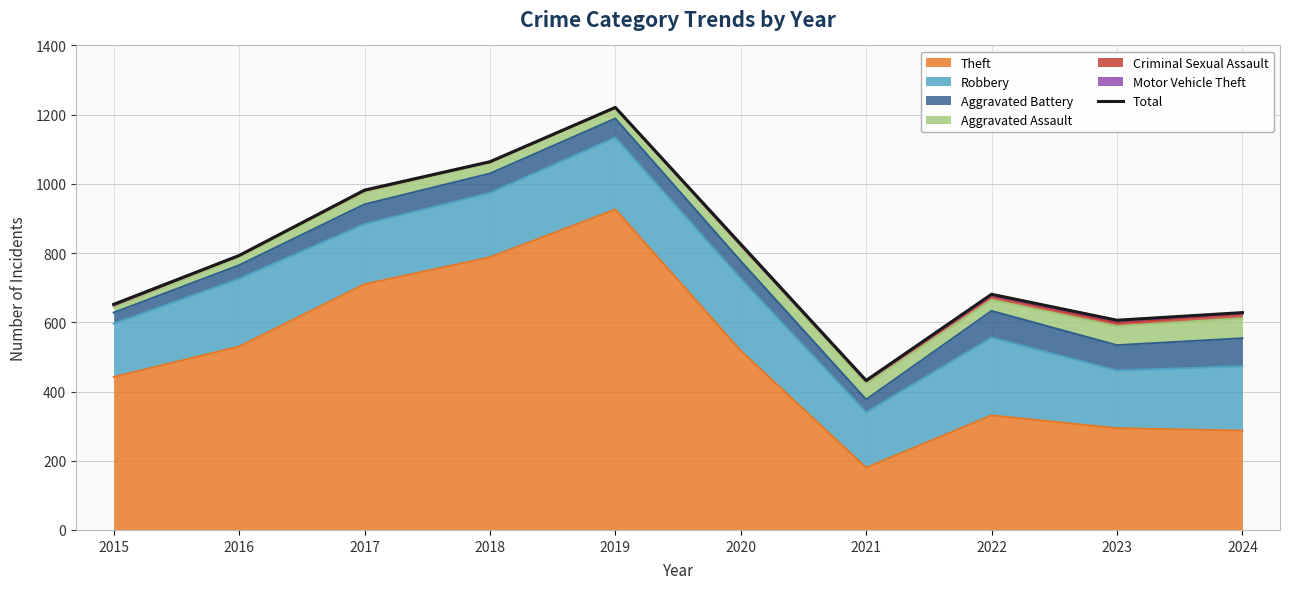

What is the value of the 3rd point from the left?

982